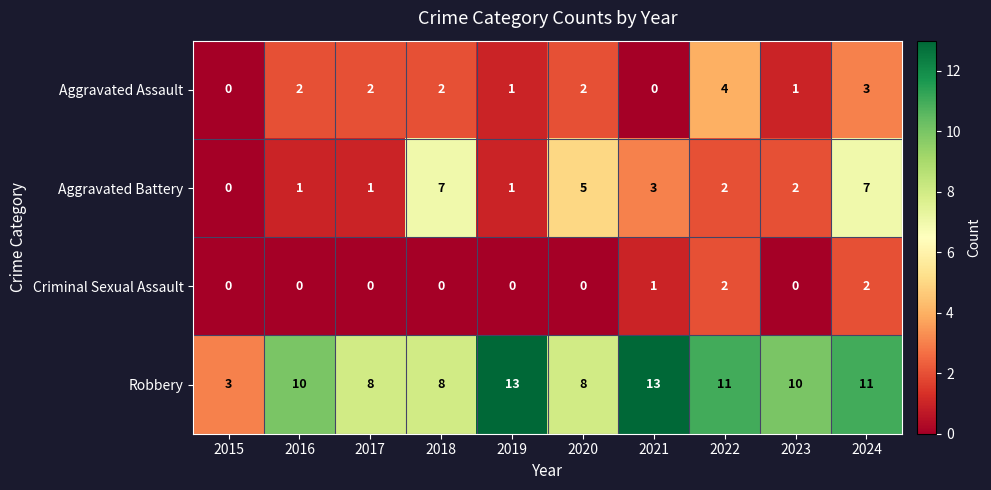

The value of Criminal Sexual Assault at 2024 is 3. True or false?

False